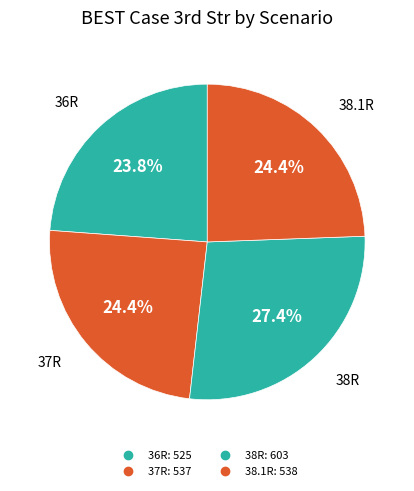

Does 38.1R represent more than half of the total?

No